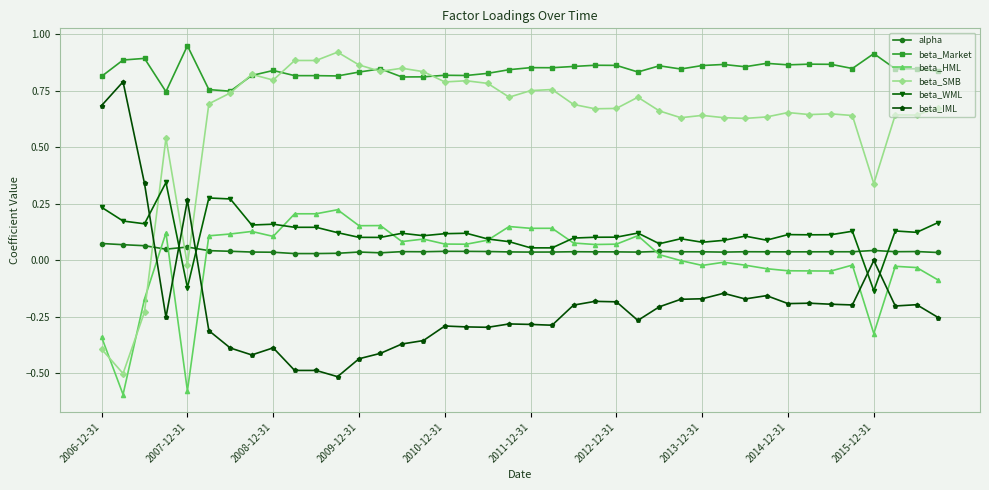

What are all the series names shown in the legend?

alpha, beta_Market, beta_HML, beta_SMB, beta_WML, beta_IML